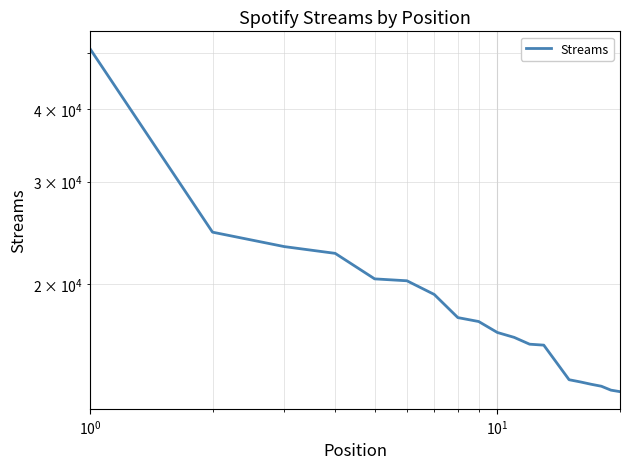

What is the average value?

18749